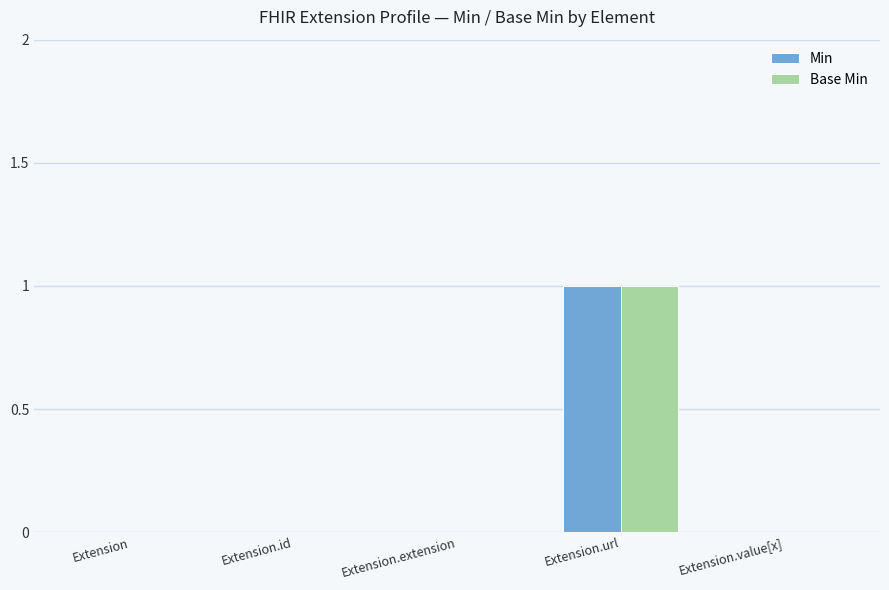

The Min series shows 1 at Extension. True or false?

False